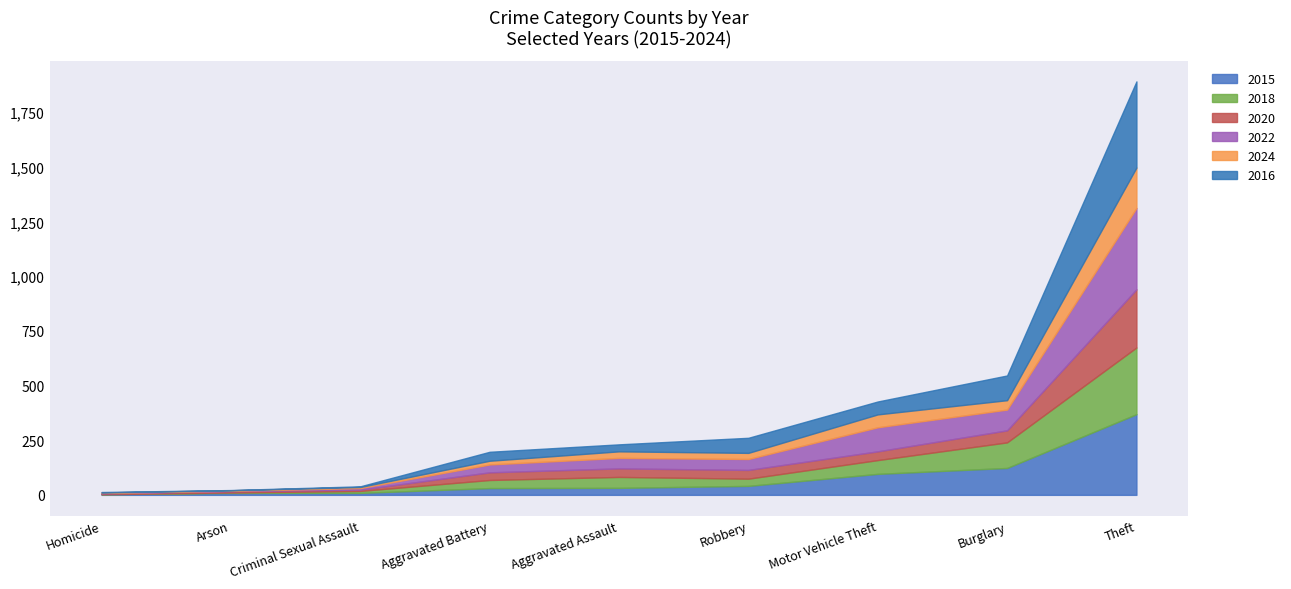

Reading right to left, what are all the values shown in this chart?

2015: Theft=369	Robbery=41	Motor Vehicle Theft=96	Homicide=3	Criminal Sexual Assault=9	Burglary=123	Arson=9	Aggravated Battery=31	Aggravated Assault=32
2018: Theft=305	Robbery=33	Motor Vehicle Theft=63	Homicide=0	Criminal Sexual Assault=9	Burglary=117	Arson=2	Aggravated Battery=37	Aggravated Assault=50
2020: Theft=266	Robbery=40	Motor Vehicle Theft=40	Homicide=4	Criminal Sexual Assault=6	Burglary=55	Arson=6	Aggravated Battery=35	Aggravated Assault=39
2022: Theft=372	Robbery=50	Motor Vehicle Theft=110	Homicide=2	Criminal Sexual Assault=7	Burglary=95	Arson=2	Aggravated Battery=36	Aggravated Assault=48
2024: Theft=185	Robbery=28	Motor Vehicle Theft=59	Homicide=2	Criminal Sexual Assault=5	Burglary=43	Arson=2	Aggravated Battery=17	Aggravated Assault=30
2016: Theft=394	Robbery=69	Motor Vehicle Theft=59	Homicide=2	Criminal Sexual Assault=3	Burglary=113	Arson=1	Aggravated Battery=41	Aggravated Assault=32